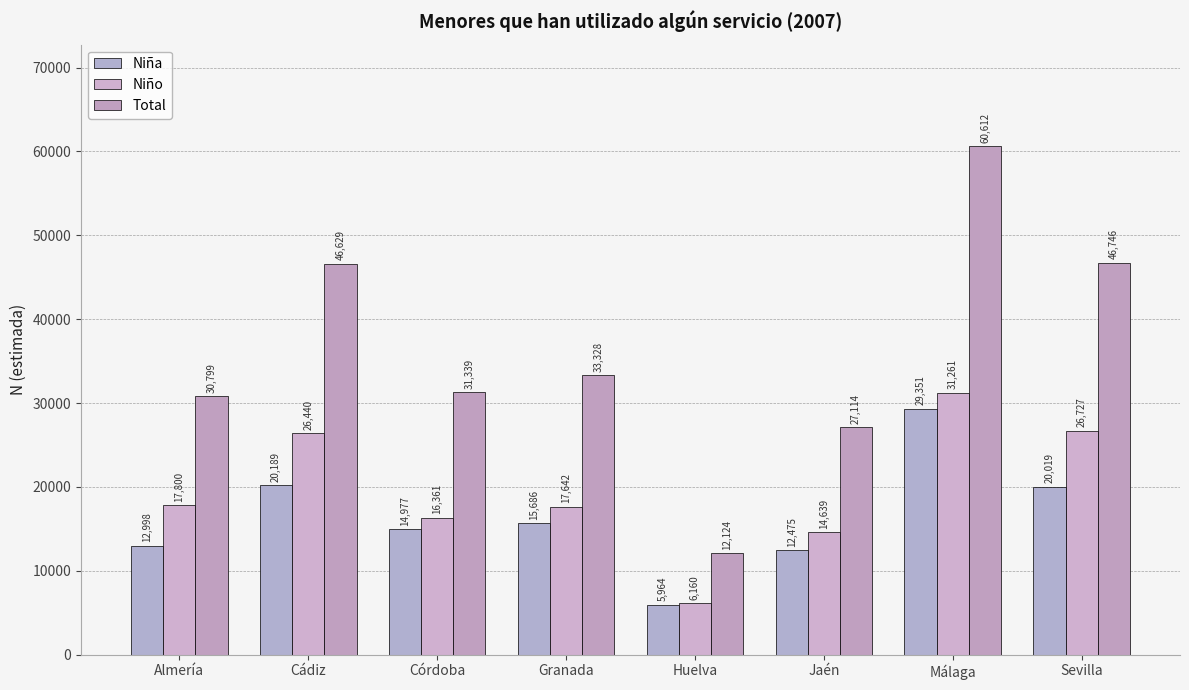

What is the difference between the Niño values at Almería and Málaga?

13461